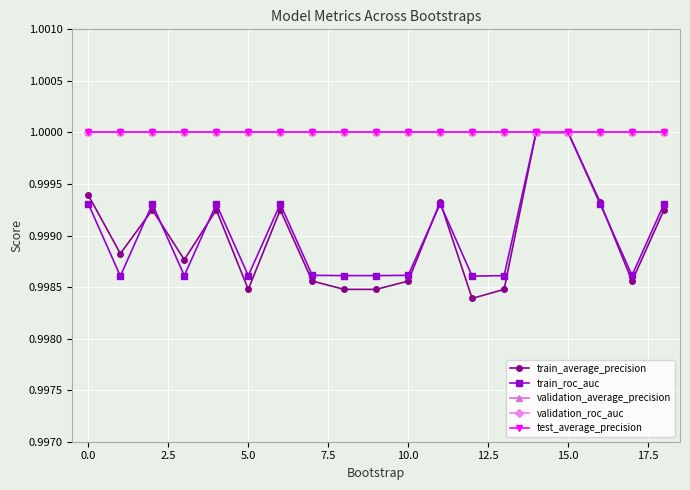

At how many categories does at least one series exceed 0?

19